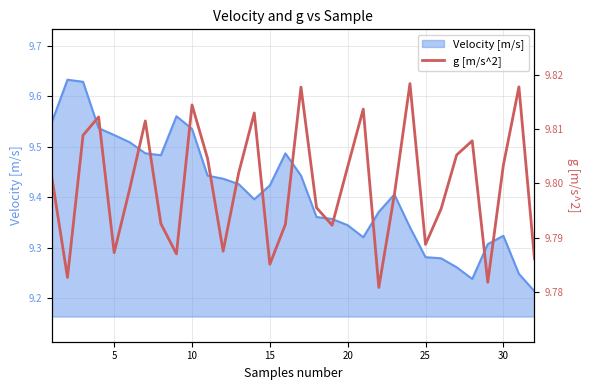

Reading right to left, extract all data points from this chart.

9.8	9.8	9.8	9.8	9.8	9.8	9.8	9.8	9.8	9.8	9.8	9.8	9.8	9.8	9.8	9.8	9.8	9.8	9.8	9.8	9.8	9.8	9.8	9.8	9.8	9.8	9.8	9.8	9.8	9.8	9.8	9.8